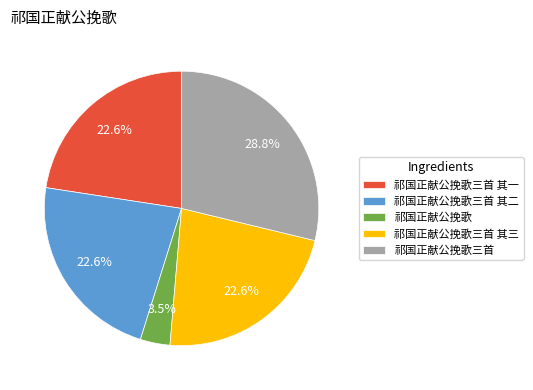

Approximately how many times larger is the value at 祁国正献公挽歌 compared to 祁国正献公挽歌三首 其三?

0.2